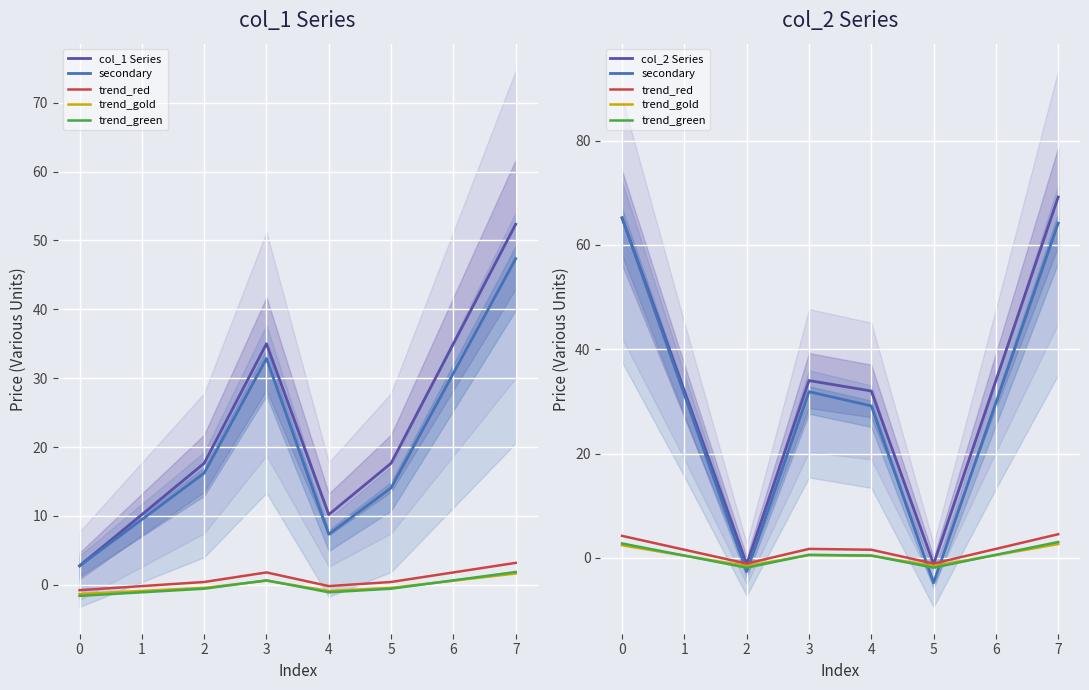

Which series has the widest spread of values?

col_2 Series